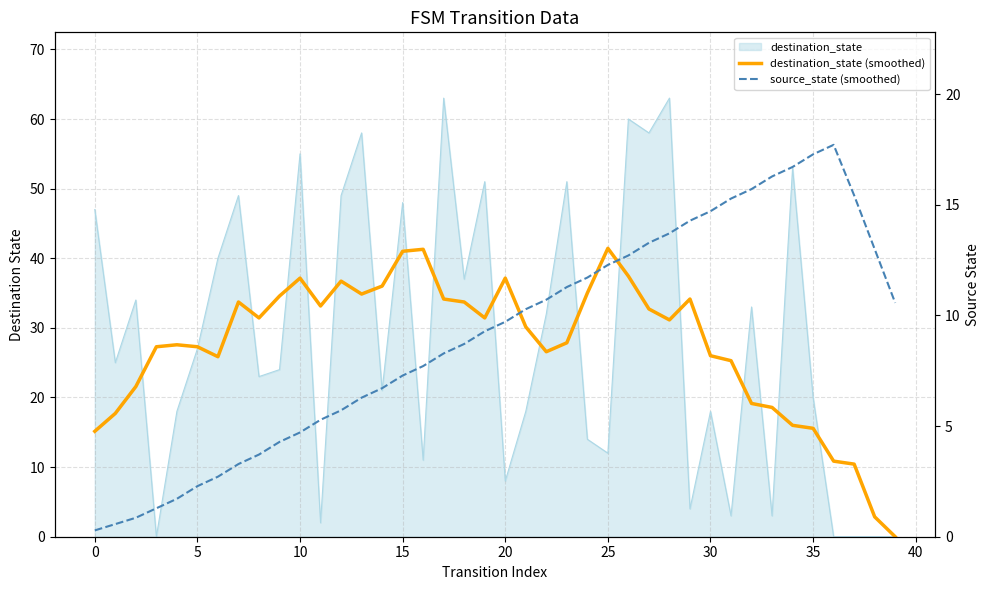

How many values in the source_state (smoothed) series exceed 9?

21